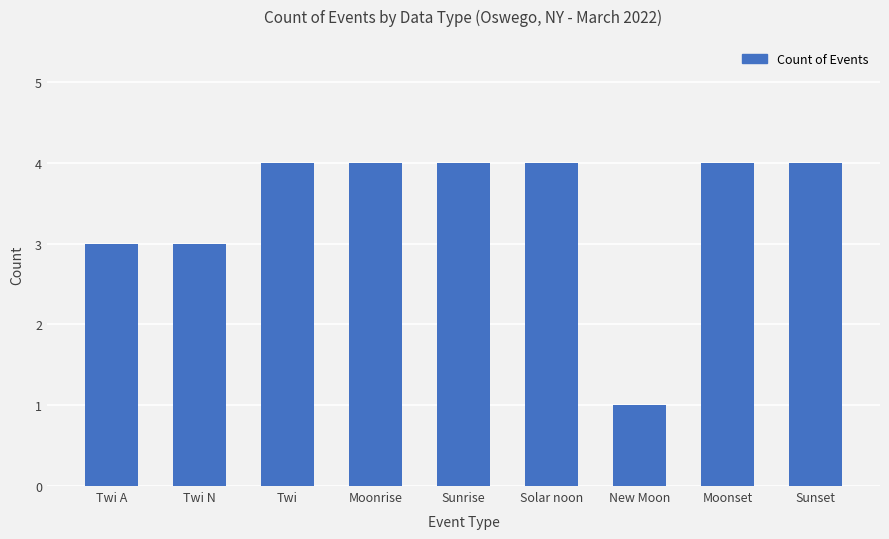

What is the change in value from Twi N to Moonrise?

+1